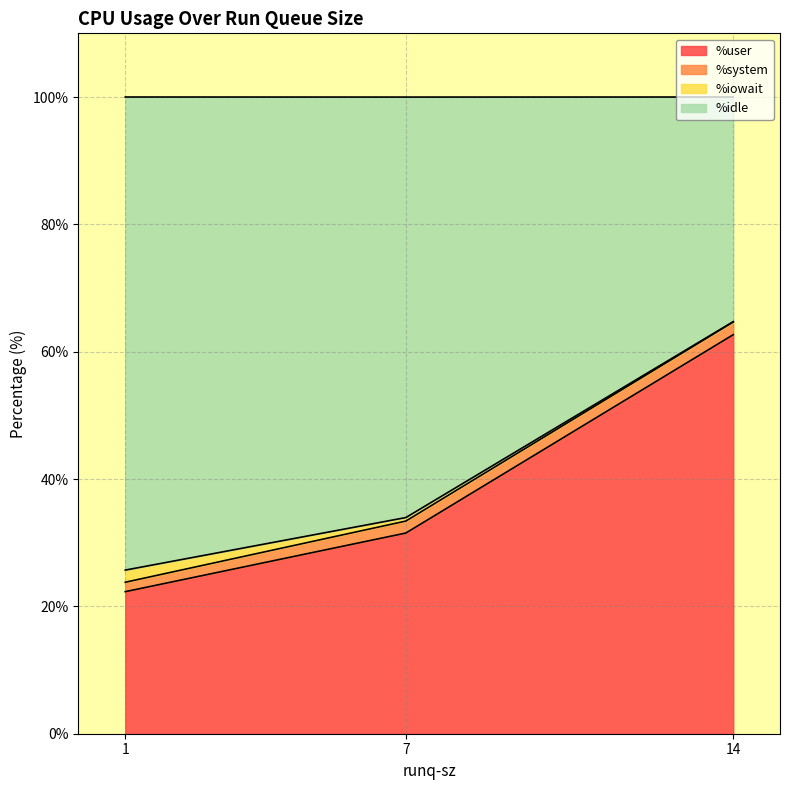

Which series changed the most between 7 and 1?

%user